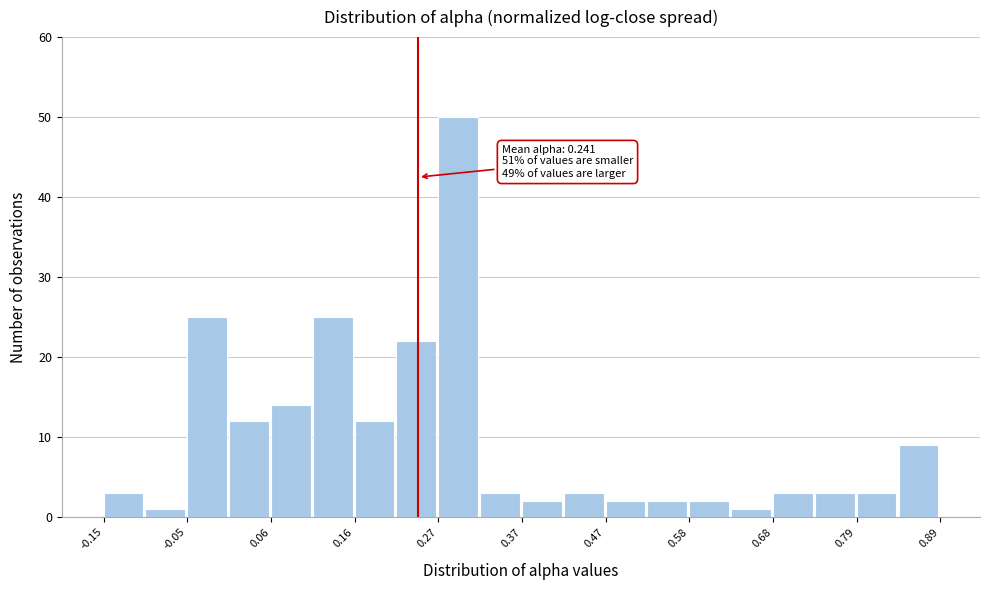

Around what value on the x-axis is the tallest bar? Give the approximate position of its centre, as read against the axis.

0.30